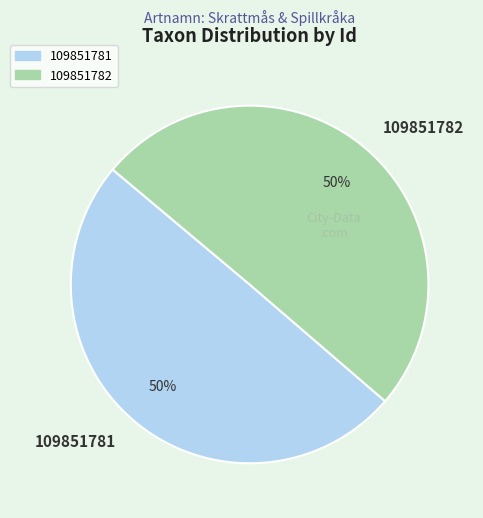

How many slices are in this pie chart?

2